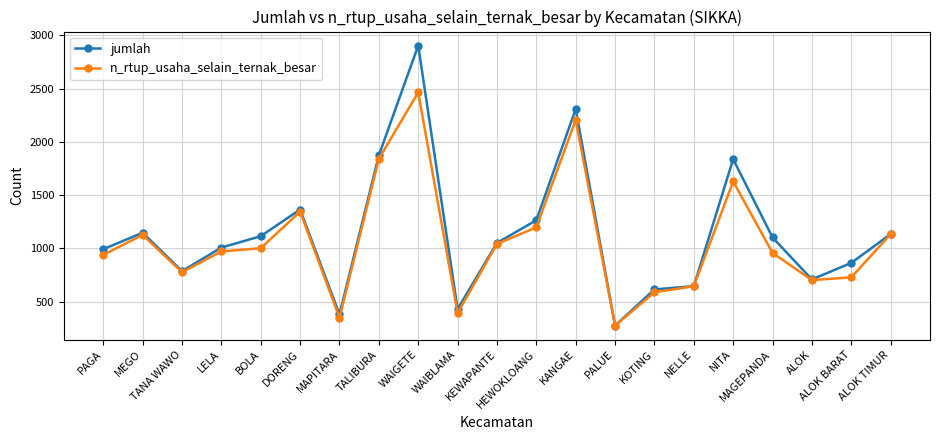

Which series changed the most between MEGO and KEWAPANTE?

jumlah